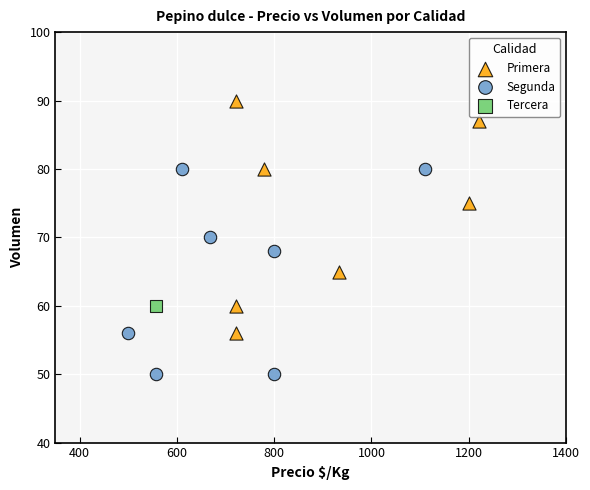

What are all the series names shown in the legend?

Primera, Segunda, Tercera